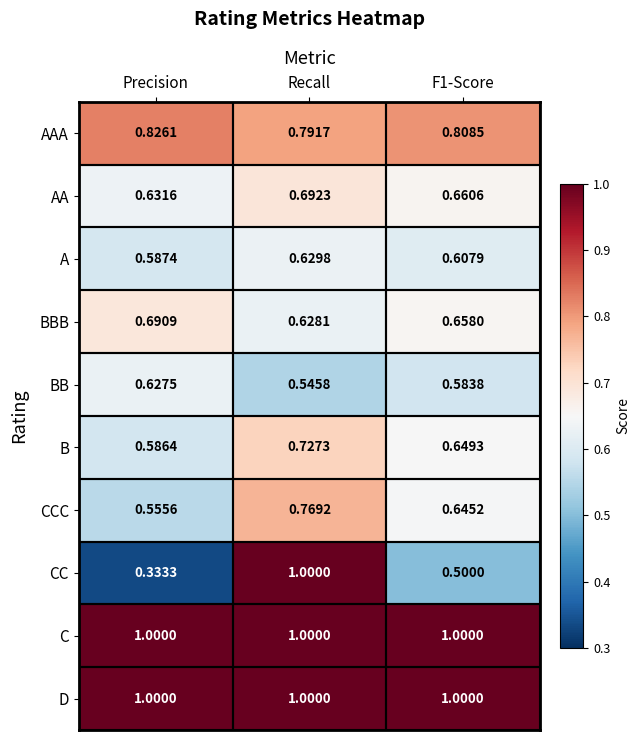

At which category is the sum across all series the highest?

Recall